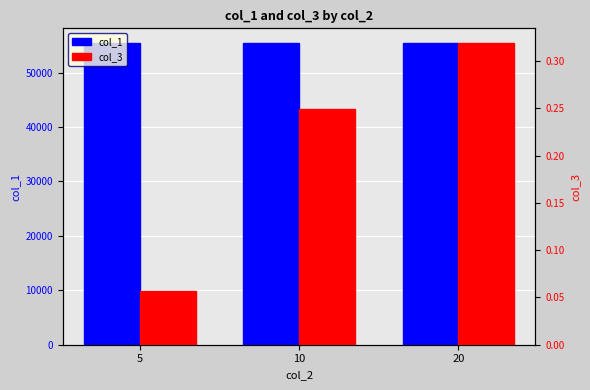

What is the difference between the col_3 values at 10 and 20?

0.1